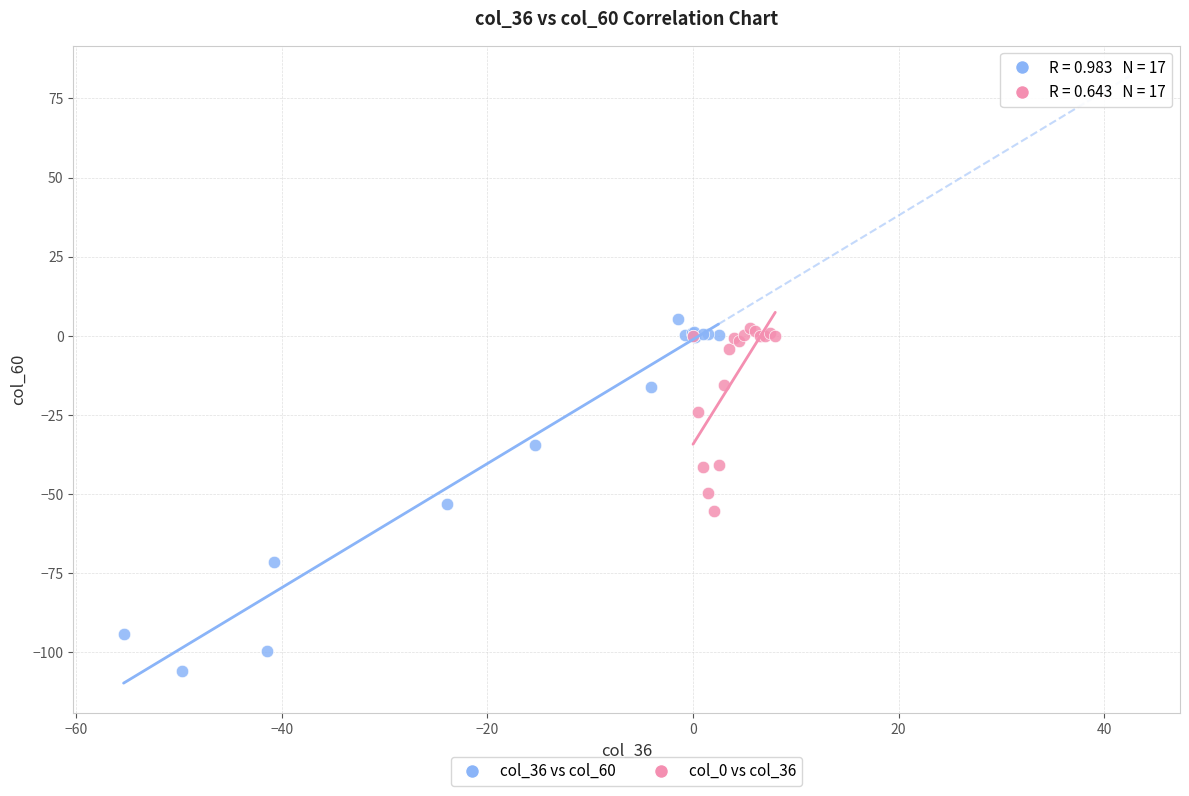

What are all the series names shown in the legend?

col_36 vs col_60, col_0 vs col_36